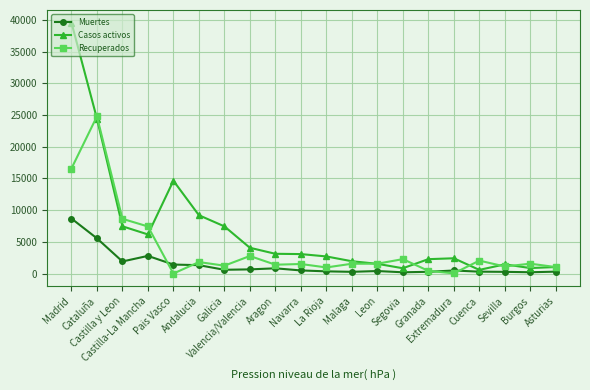

List the series in order of their peak value, highest first.

Casos activos, Recuperados, Muertes